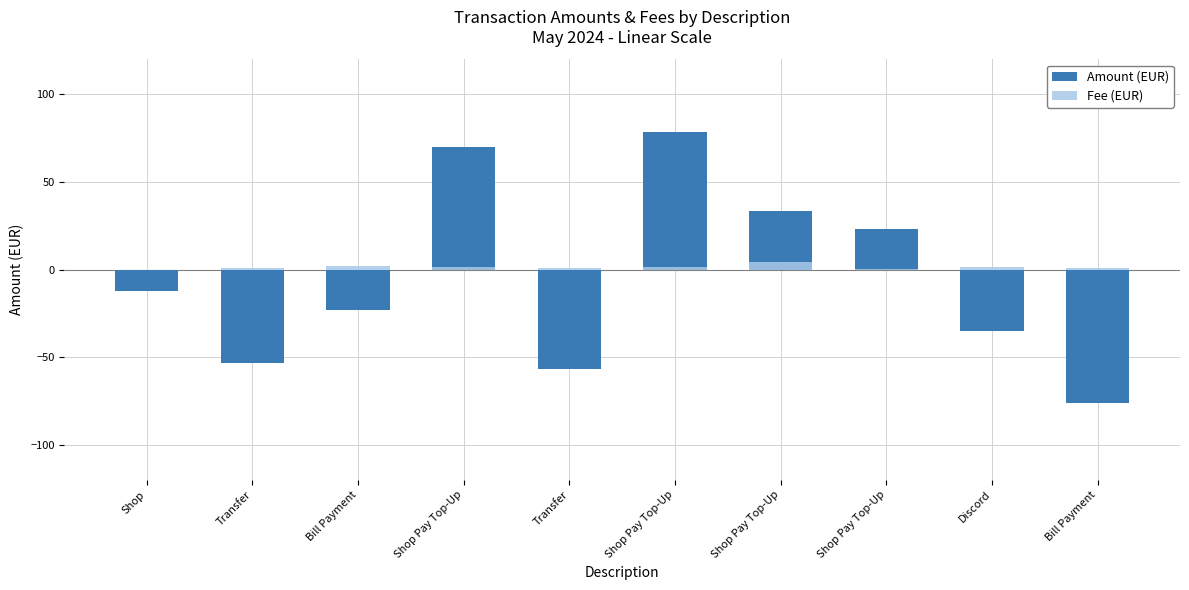

Rank the series by their maximum value, from lowest to highest.

Fee (EUR), Amount (EUR)